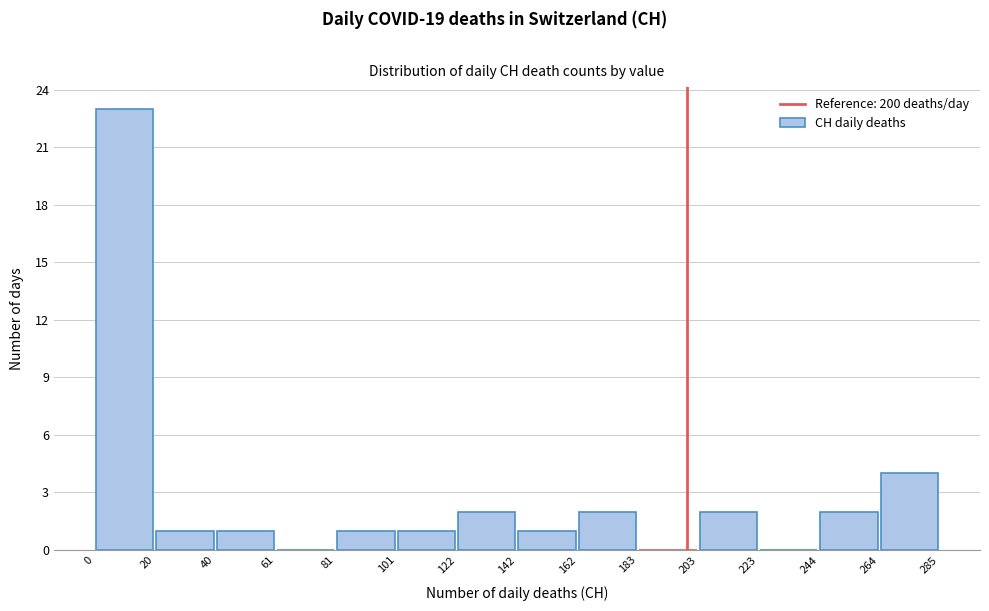

How tall is the bar that spans 162 to 183 on the x-axis? The values are not printed on the chart, so give them approximately, as read against the axis.

2